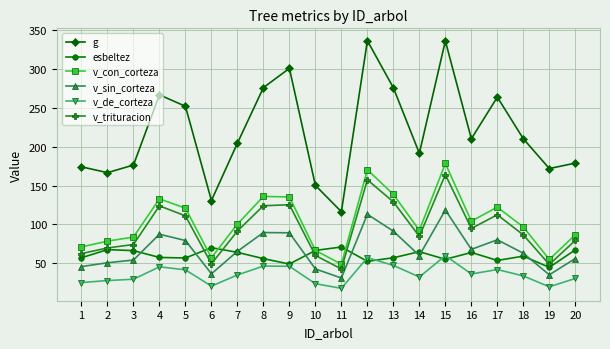

At how many categories does at least one series exceed 106?

20